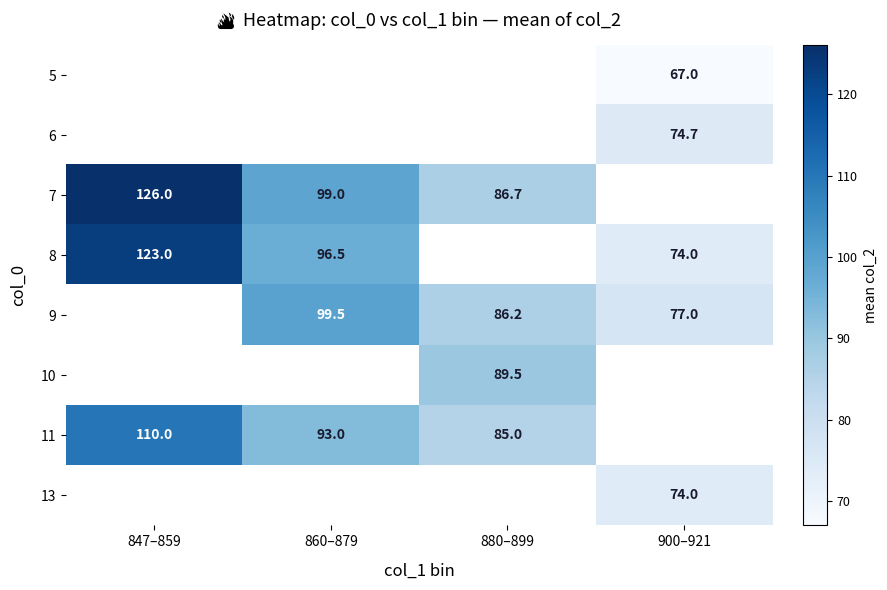

Is it true that 11 equals 36.5 at 860–879?

False